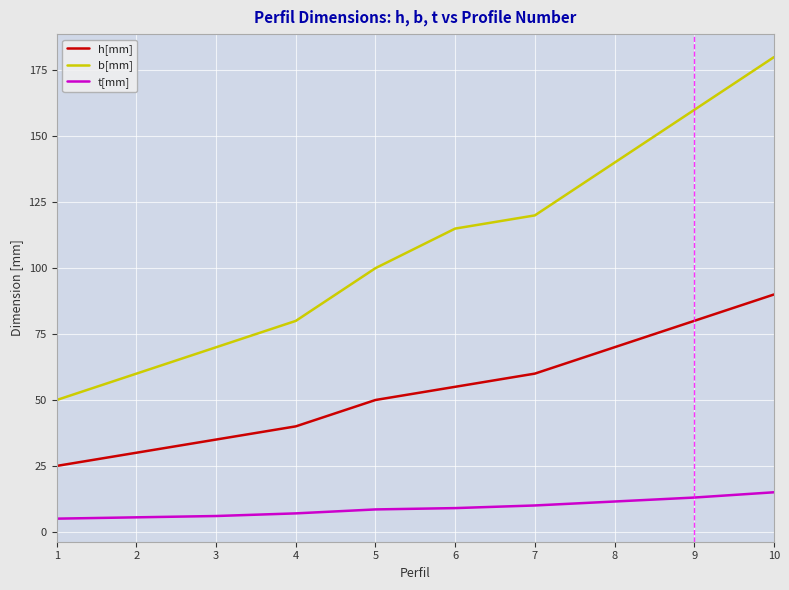

Read the b[mm] value at 9.

160.0